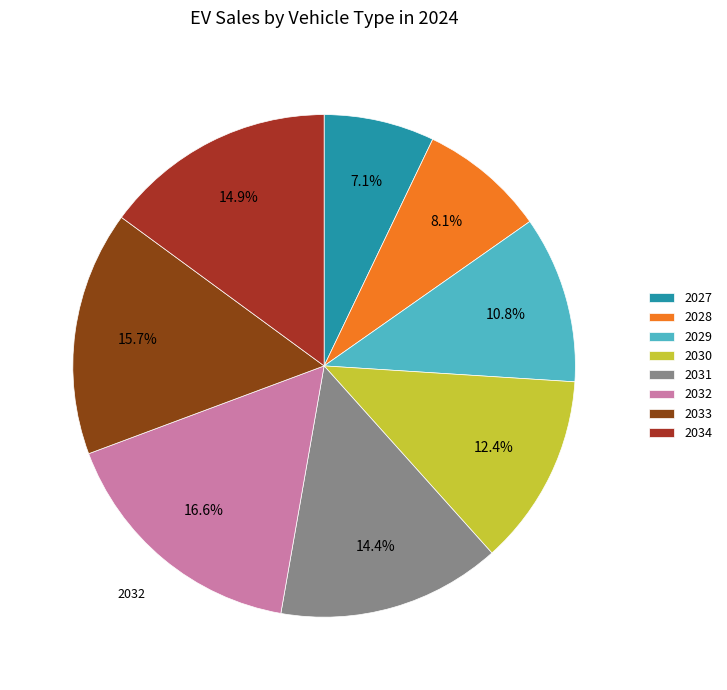

How many slices are in this pie chart?

8